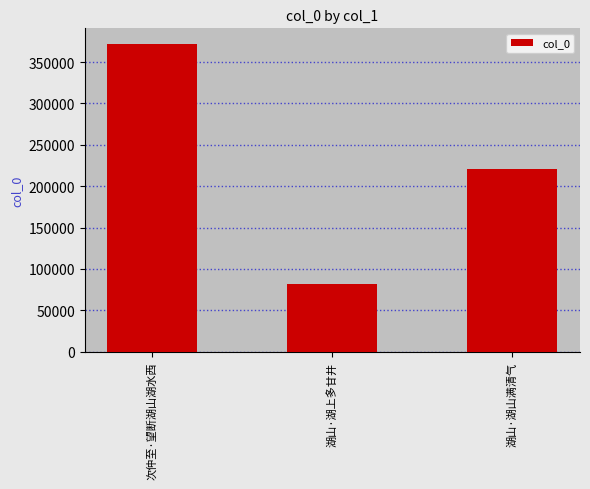

How many bars are there in total?

3